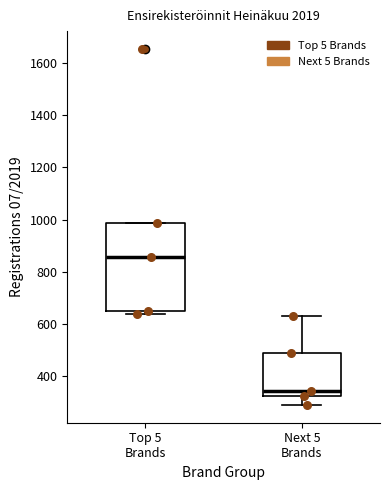

Reading left to right, read every box against the y-axis: the position of its median line, the range the box covers, and the ends of its whiskers. The values are not printed on the chart, so give them approximately, as read against the axis.

Top 5 Brands: median 860, box 660 to 980, whiskers 640 to 980
Next 5 Brands: median 340, box 320 to 480, whiskers 300 to 640